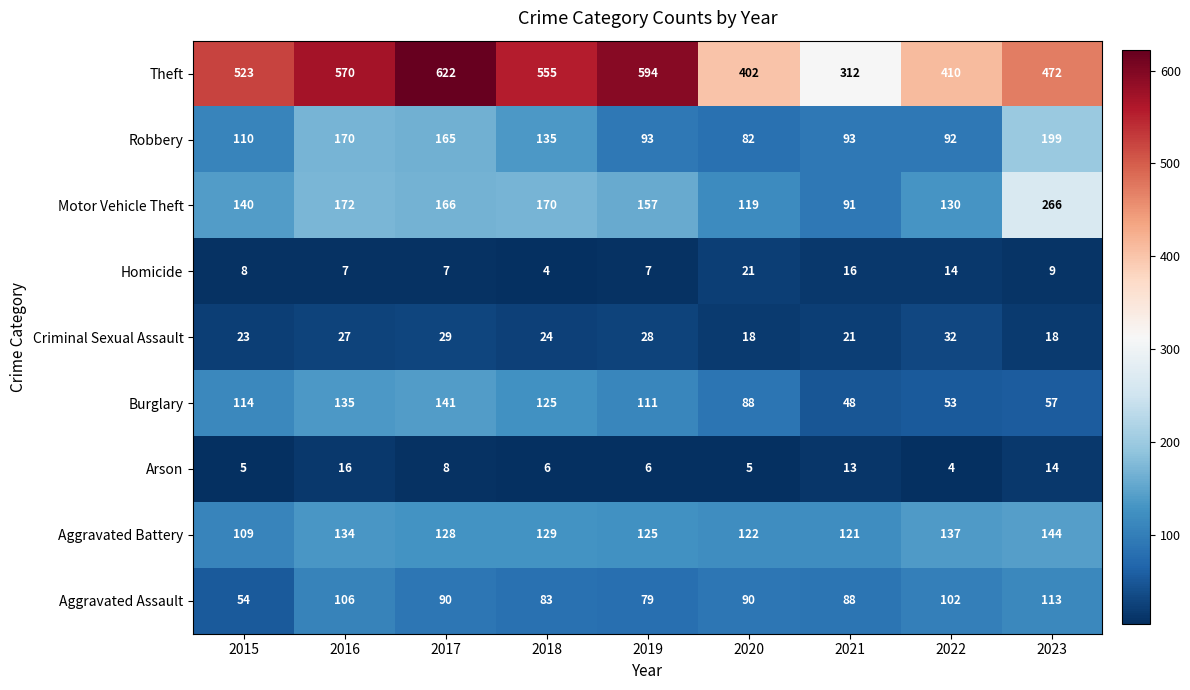

Is it true that Theft equals 130 at 2016?

False